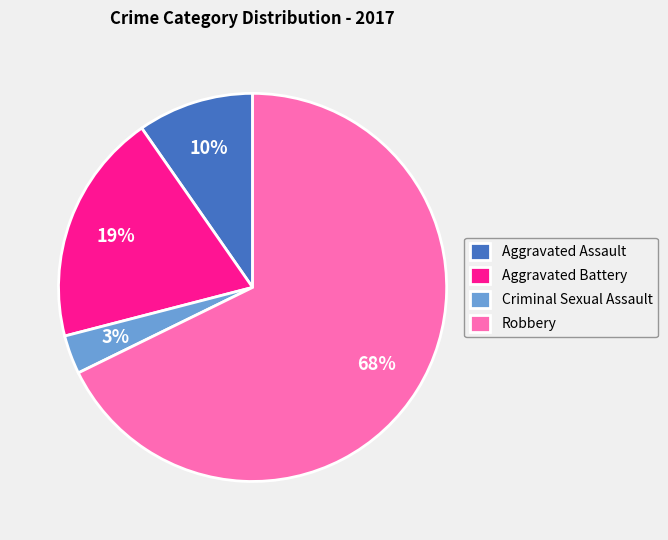

Count the number of slices in the pie.

4